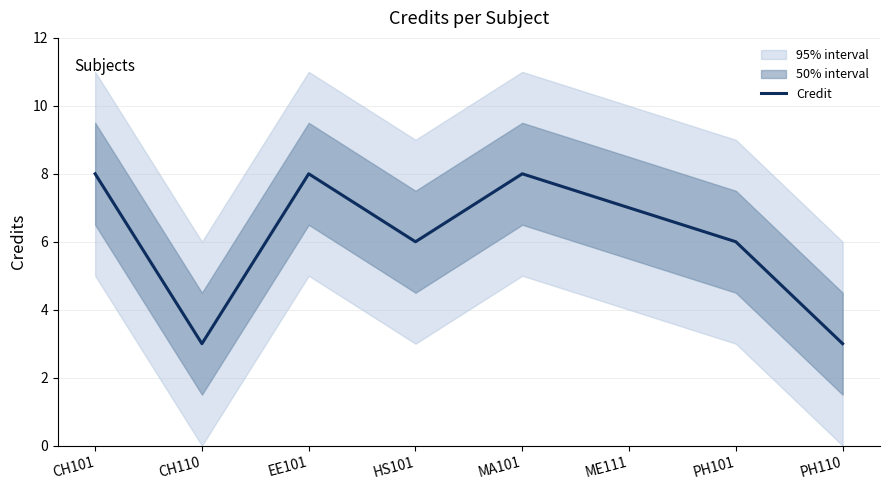

How many lines are shown in the chart?

1